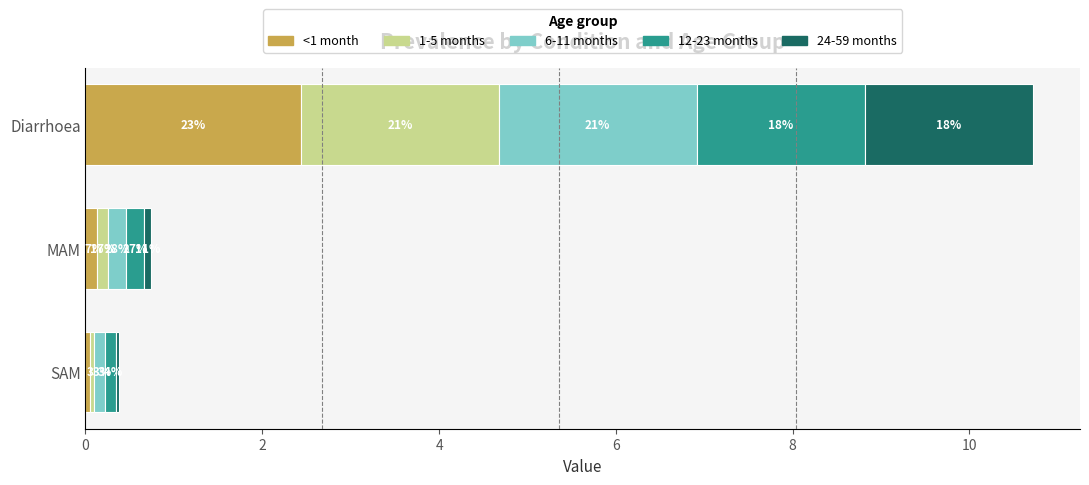

How many bars are there in each group?

5